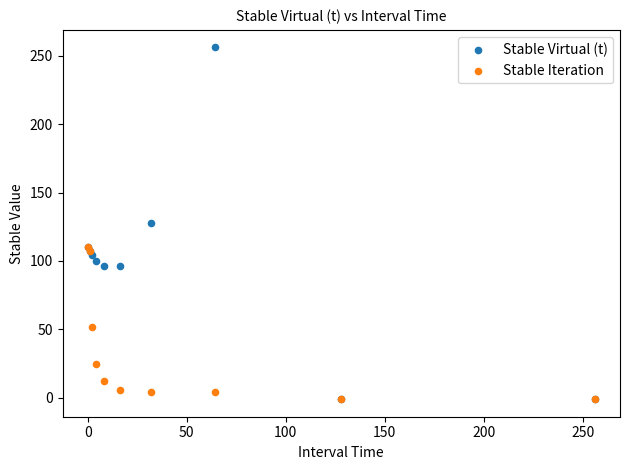

Which series contains the highest Y value?

Stable Virtual (t)